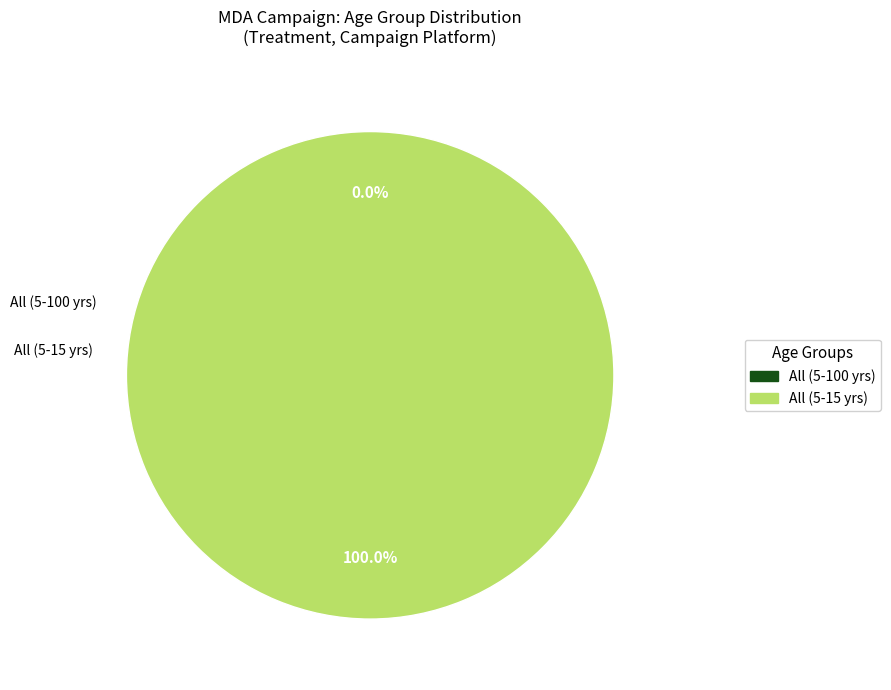

Is there a majority slice in this chart?

Yes